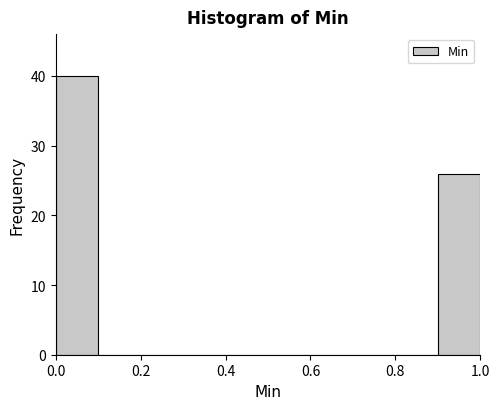

Reading left to right, transcribe this chart: for each bar, give the range it covers on the x-axis and its height. The values are not printed on the chart, so give them approximately, as read against the axis.

0.0 to 0.1: 40
0.1 to 0.2: 0
0.2 to 0.3: 0
0.3 to 0.4: 0
0.4 to 0.5: 0
0.5 to 0.6: 0
0.6 to 0.7: 0
0.7 to 0.8: 0
0.8 to 0.9: 0
0.9 to 1.0: 26